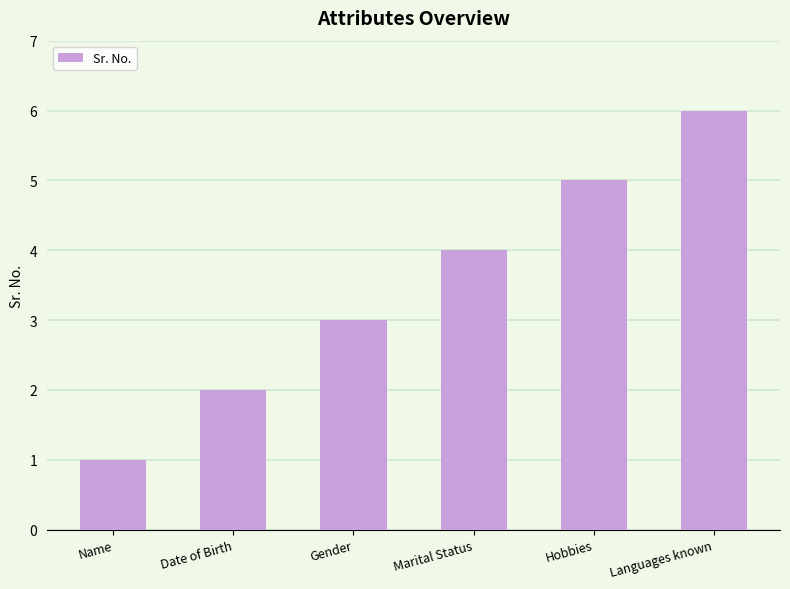

Reading left to right, extract all data points from this chart.

1	2	3	4	5	6